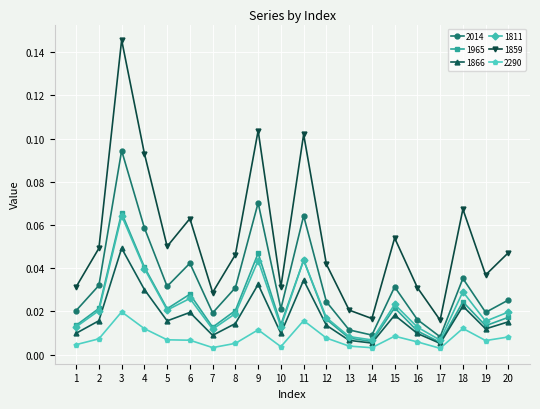

Is this an area chart (filled region under the line)?

No